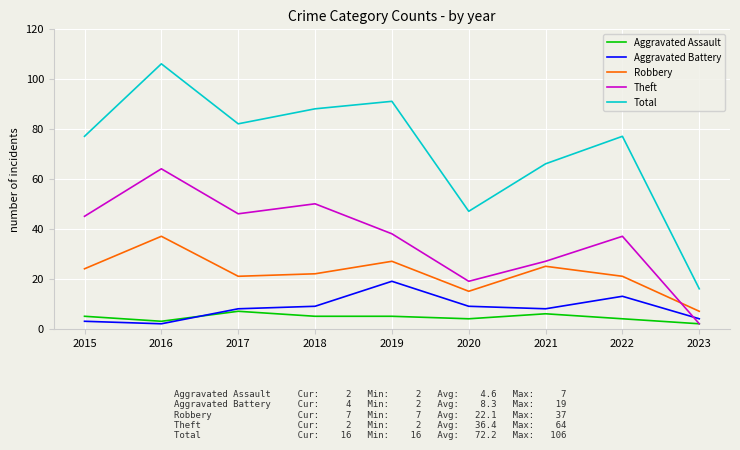

At which label is Total closest to 61?

2021